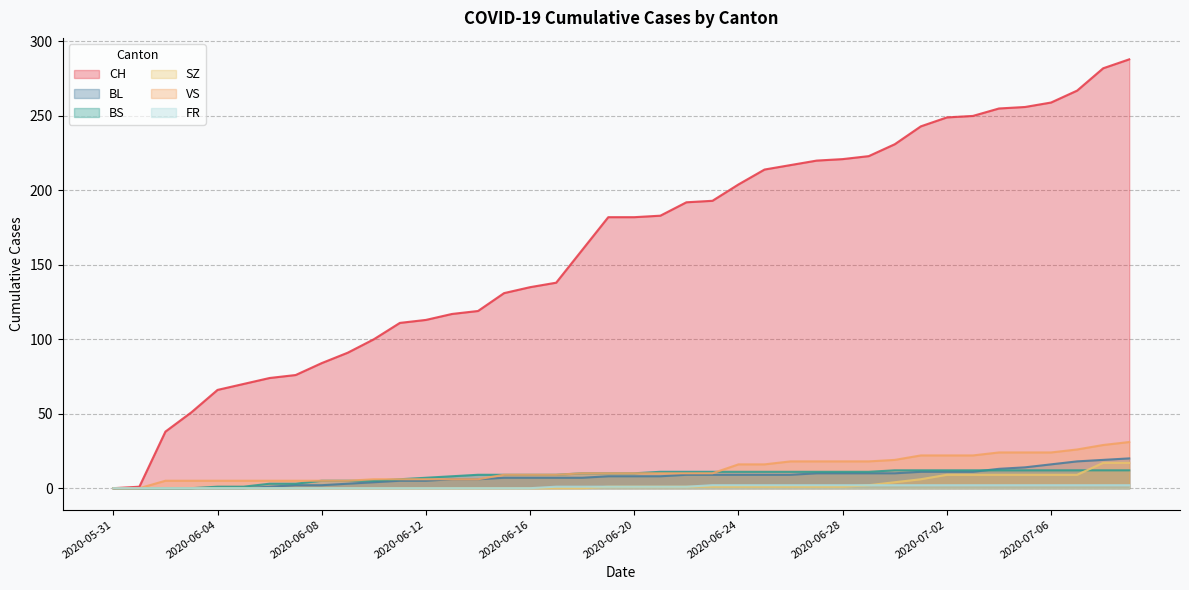

What is the average value of the VS series?

13